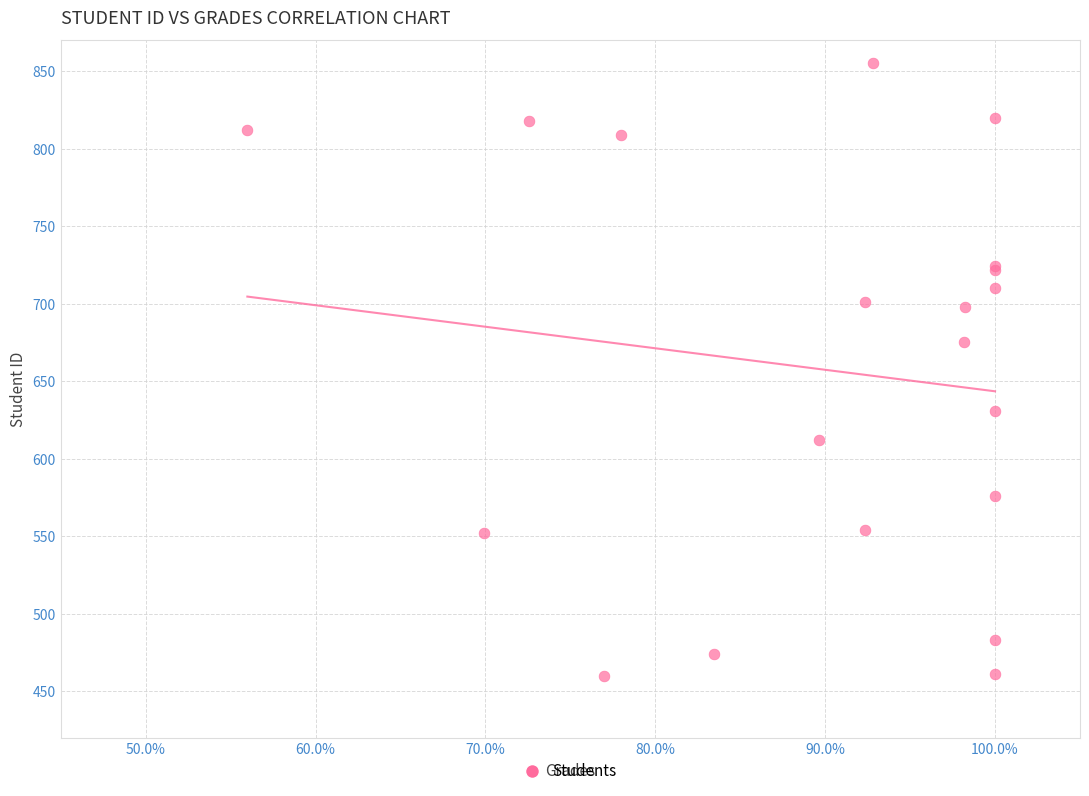

What Y value in the scatter plot is closest to 657?

675